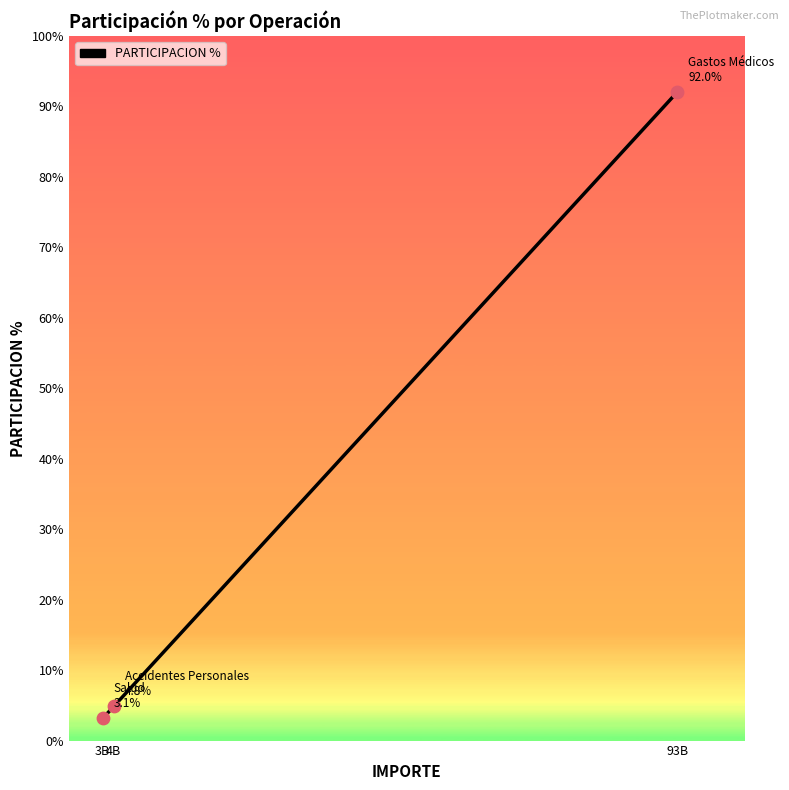

Which has a higher value, 3B or 93B?

93B